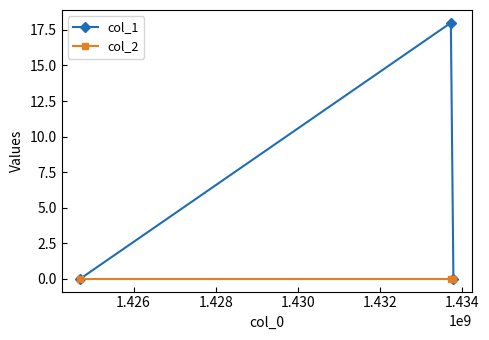

How many categories are shown in the chart?

3